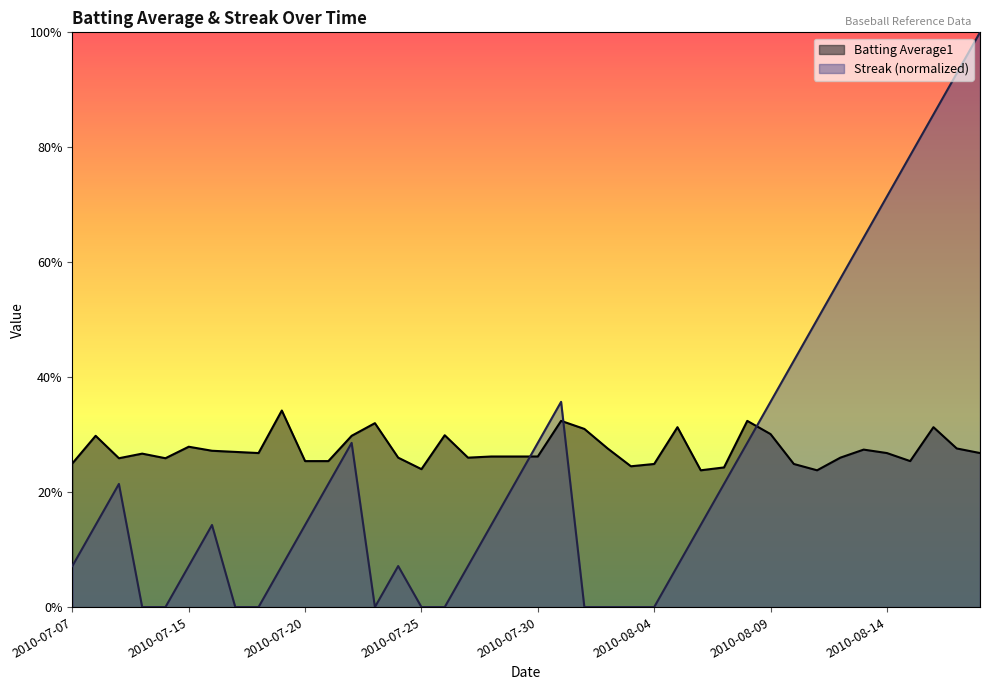

Rank the series by their maximum value, from highest to lowest.

Streak (normalized), Batting Average1